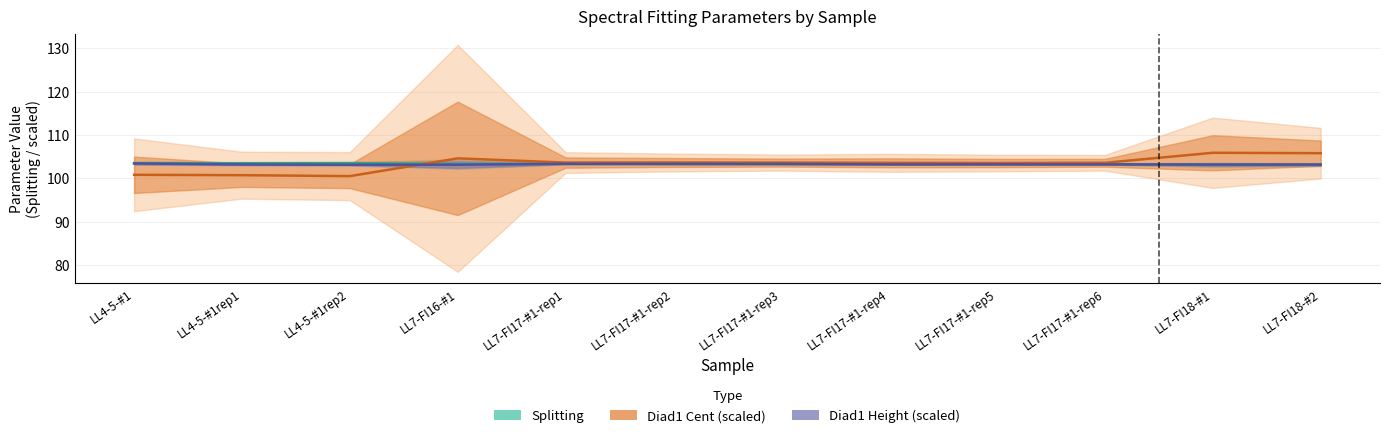

After their last crossing, which series has the higher values: Diad1_Combofit_Height or Splitting?

Diad1_Combofit_Height